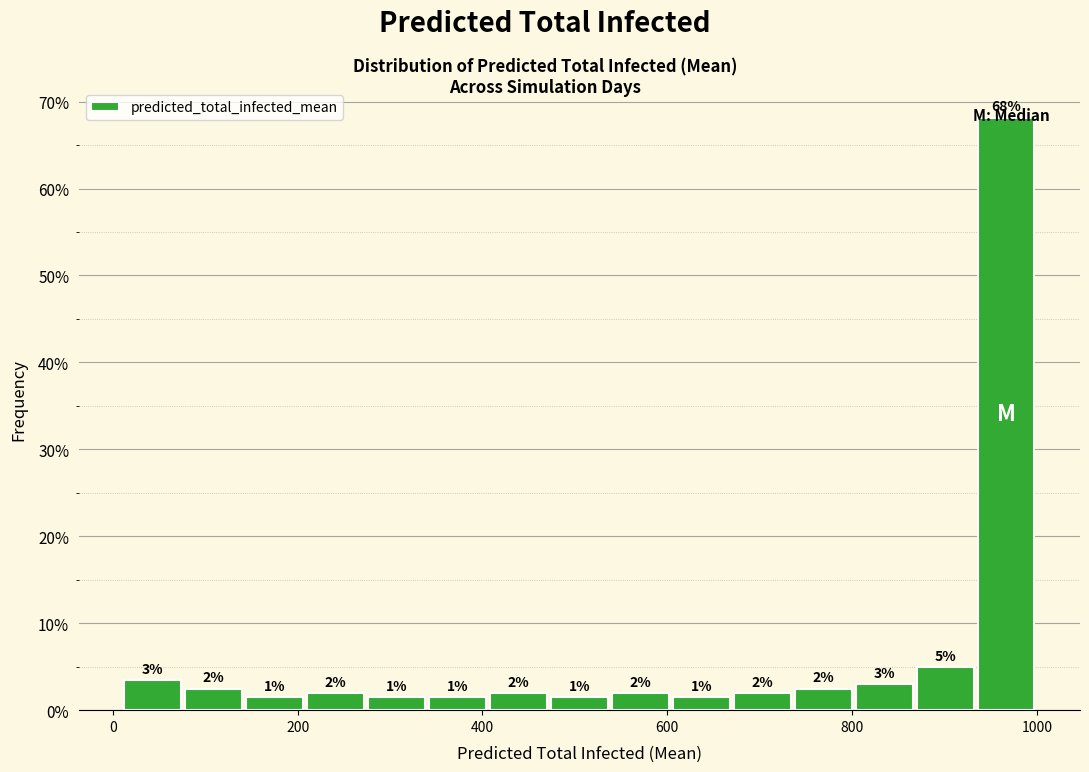

Around what value on the x-axis is the tallest bar? Give the approximate position of its centre, as read against the axis.

960